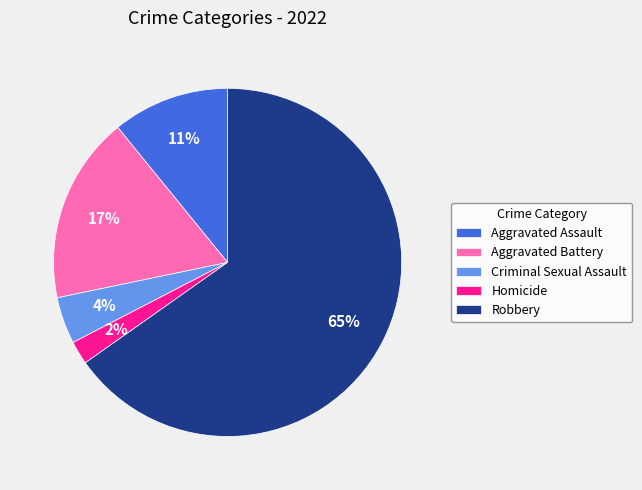

Is the sum of Aggravated Assault and Robbery greater than half?

Yes